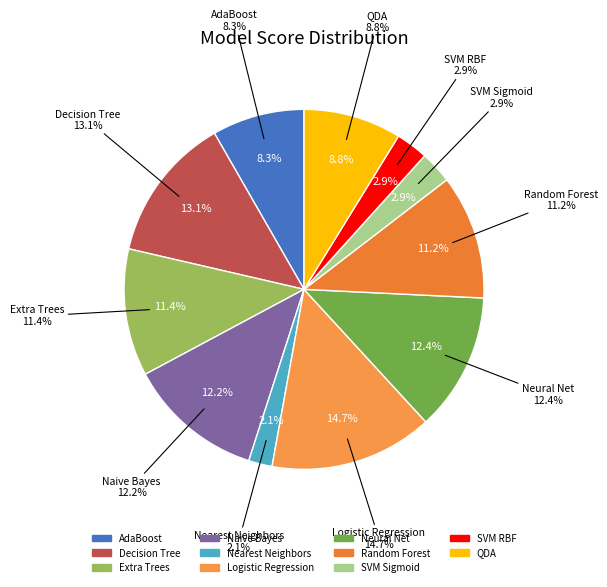

To the nearest percent, what is the combined percentage of Neural Net and Decision Tree?

25%